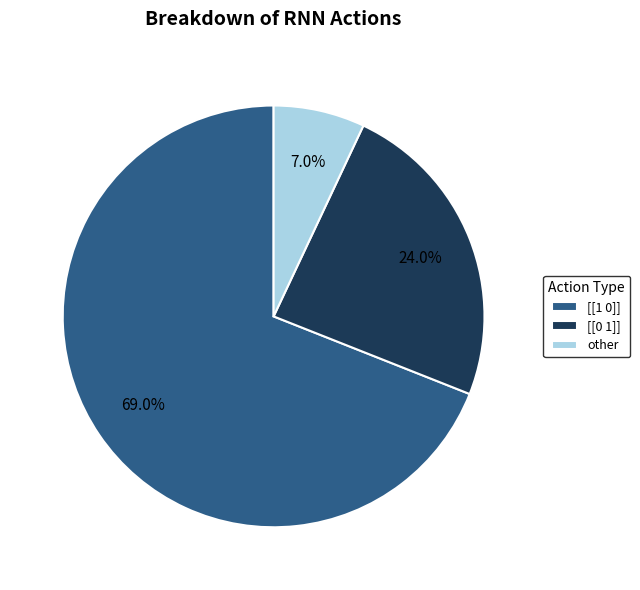

Is other the majority of the pie?

No